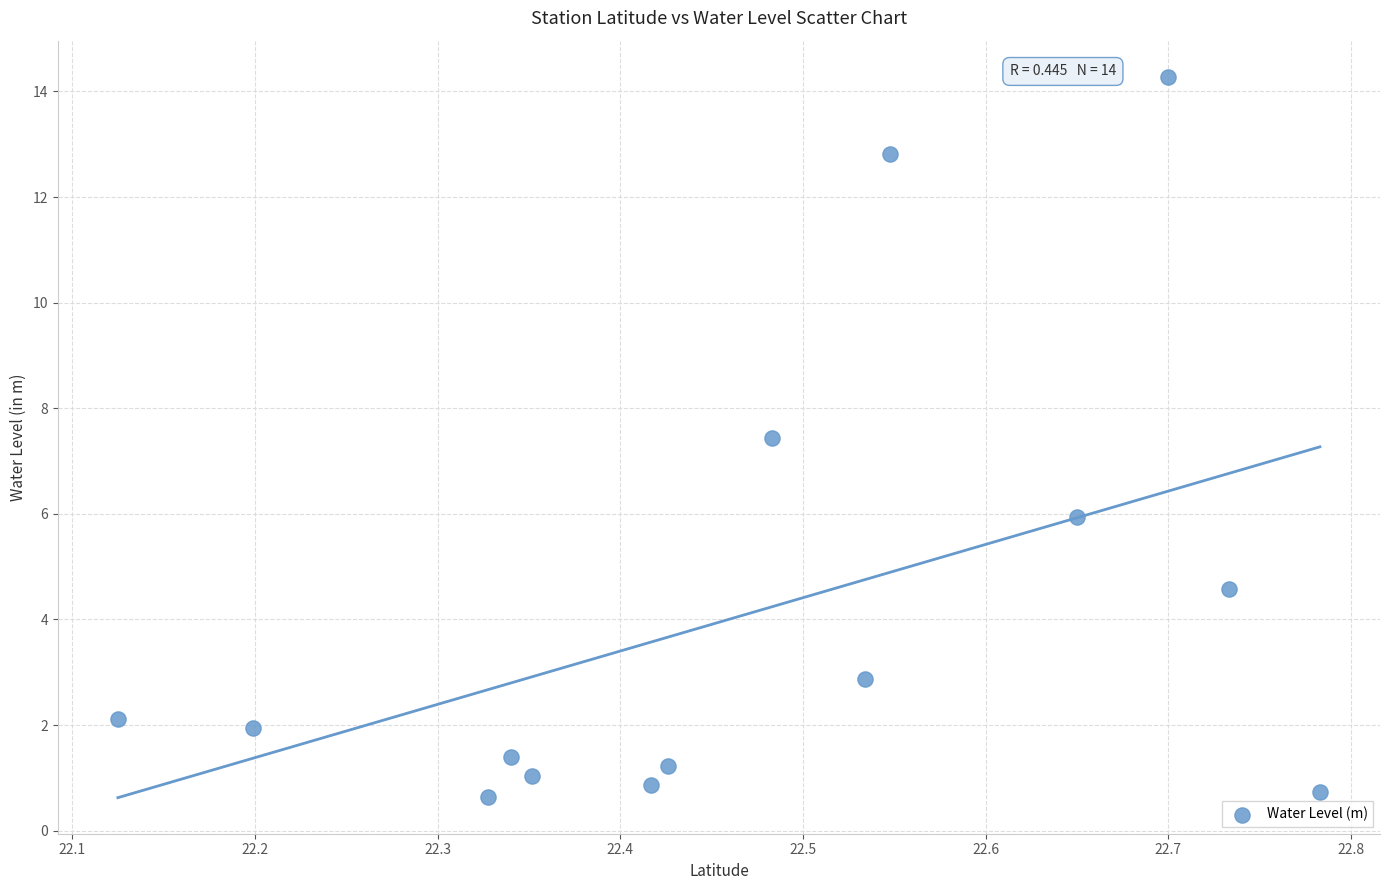

What is the range of Y values (max minus min)?

13.6